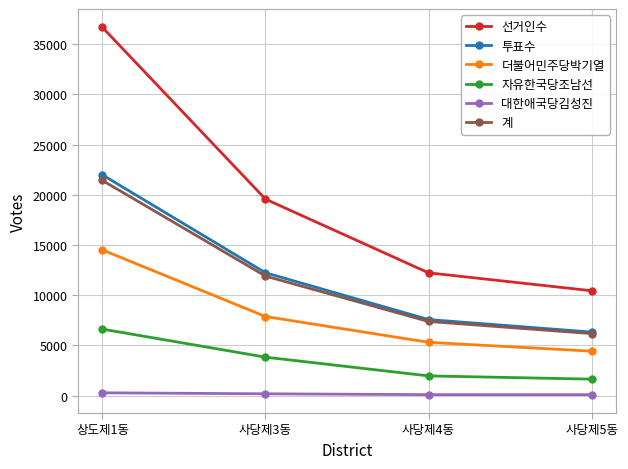

True or false: 자유한국당조남선 and 대한애국당김성진 intersect in this chart.

False